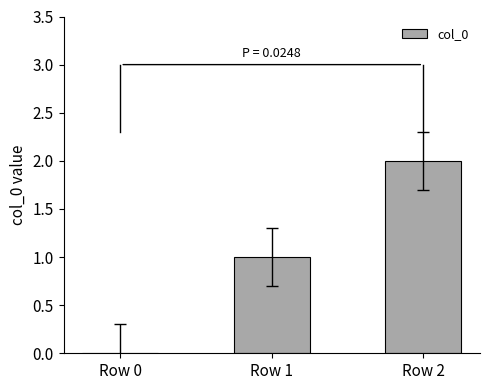

Reading left to right, list all the values displayed in this chart.

Row 0=0	Row 1=1	Row 2=2